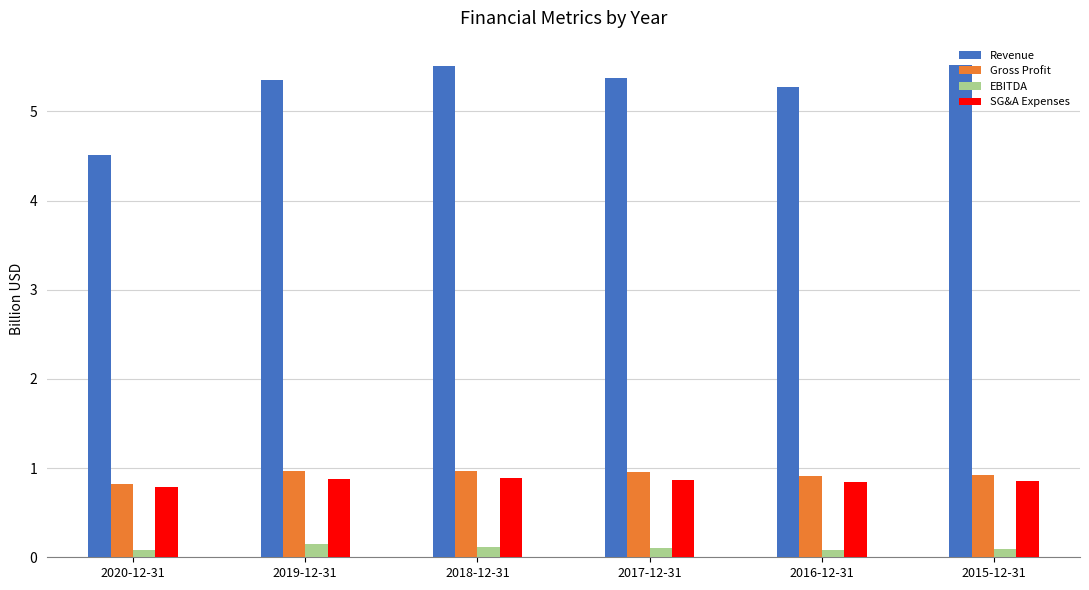

What is the sum of the Revenue values at 2015-12-31 and 2017-12-31?

10.9